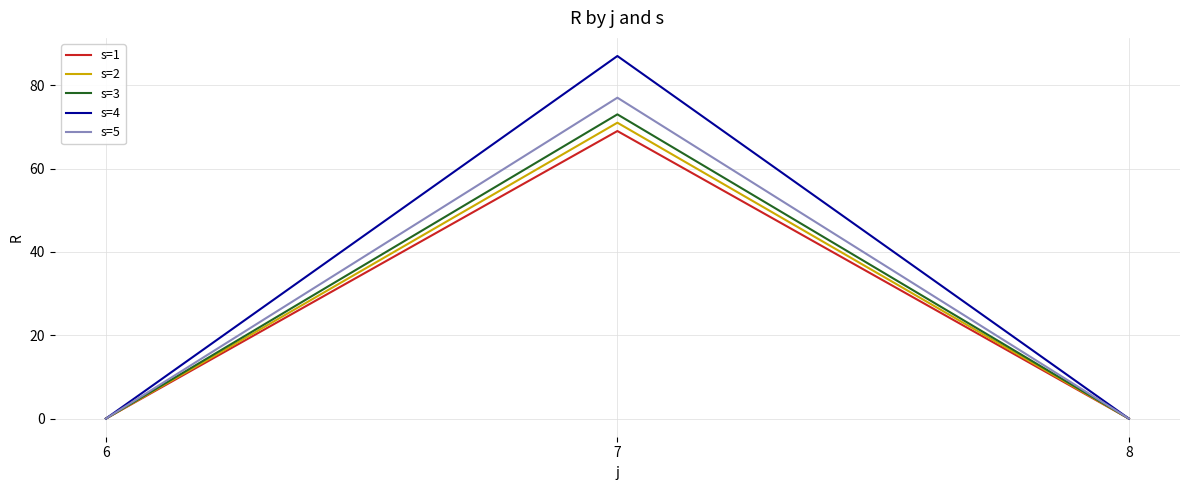

Reading left to right, what are all the values shown in this chart?

s=1: 6=0	7=69	8=0
s=2: 6=0	7=71	8=0
s=3: 6=0	7=73	8=0
s=4: 6=0	7=87	8=0
s=5: 6=0	7=77	8=0